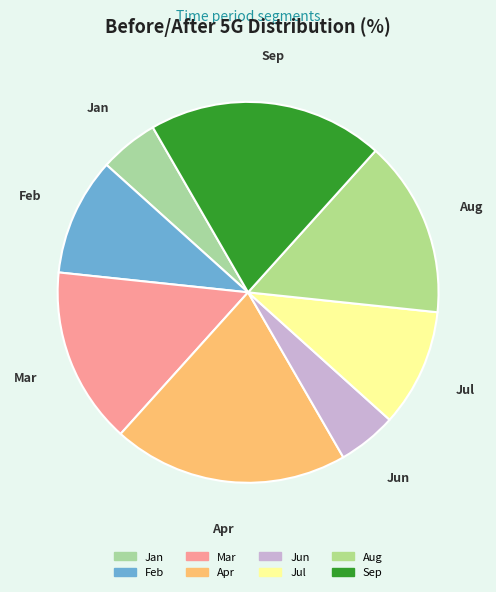

Is the sum of Aug and Jul greater than half?

No